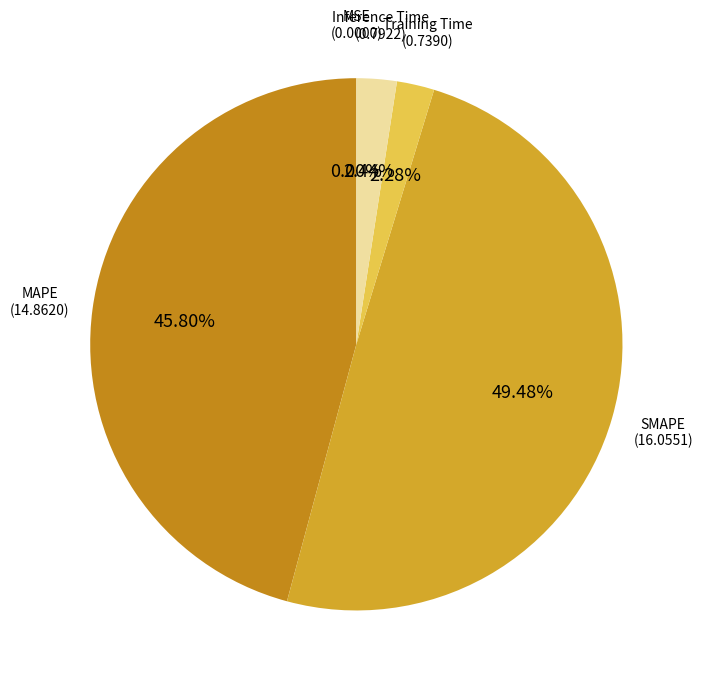

Does any single category account for the majority?

No